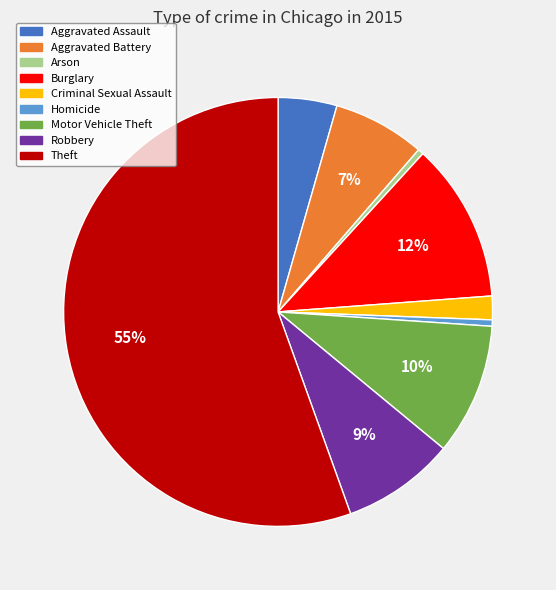

Which category has the biggest portion of the pie?

Theft